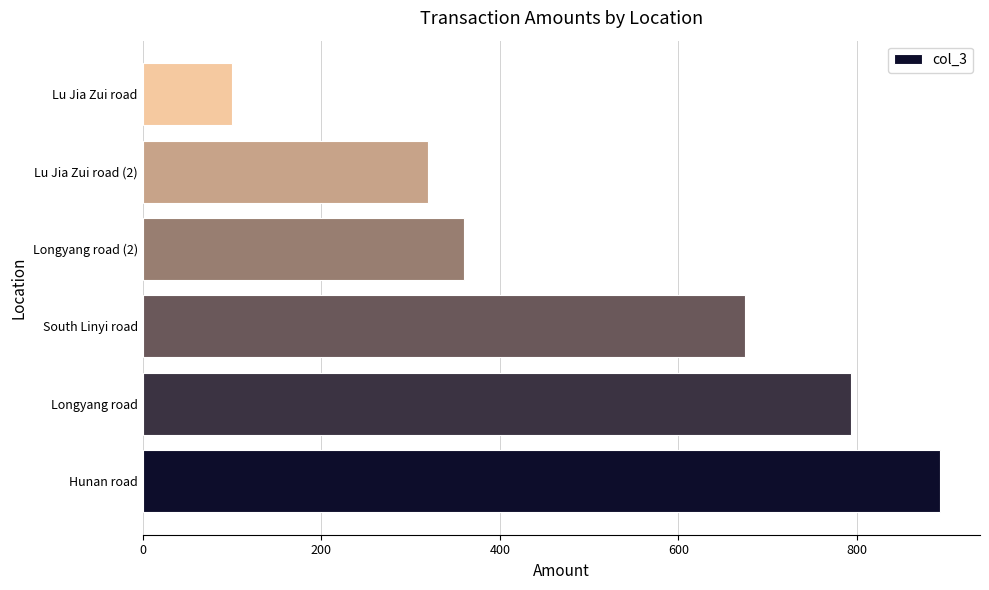

What is the sum of all values?

3140.9